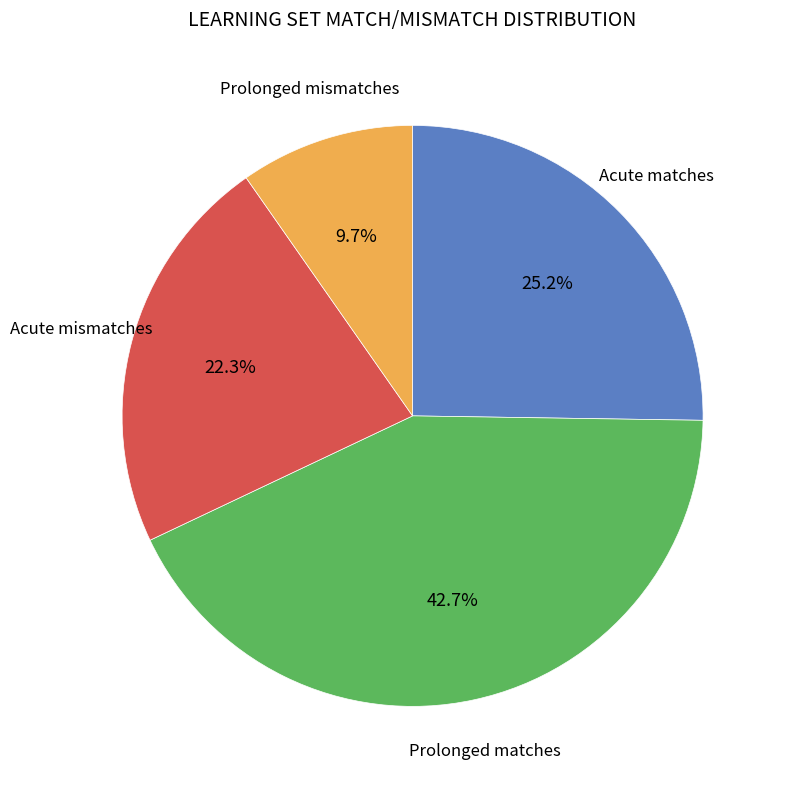

Which slice is the smallest?

Prolonged mismatches